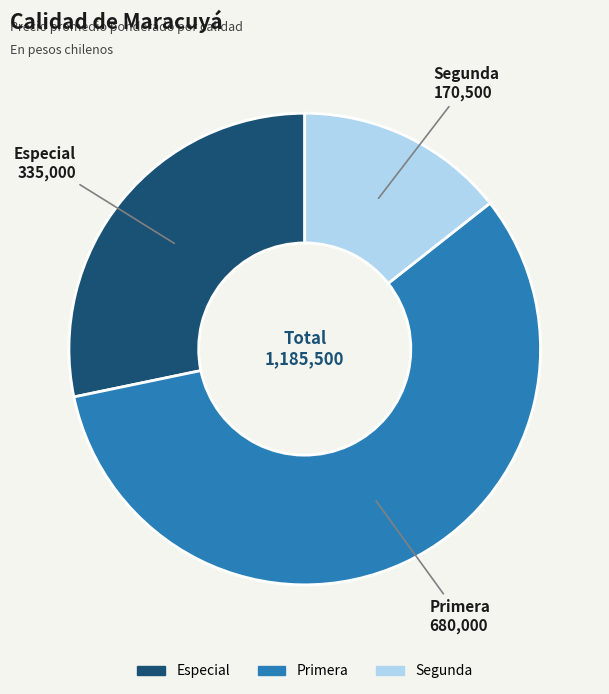

Is there any slice that represents more than half of the pie?

Yes